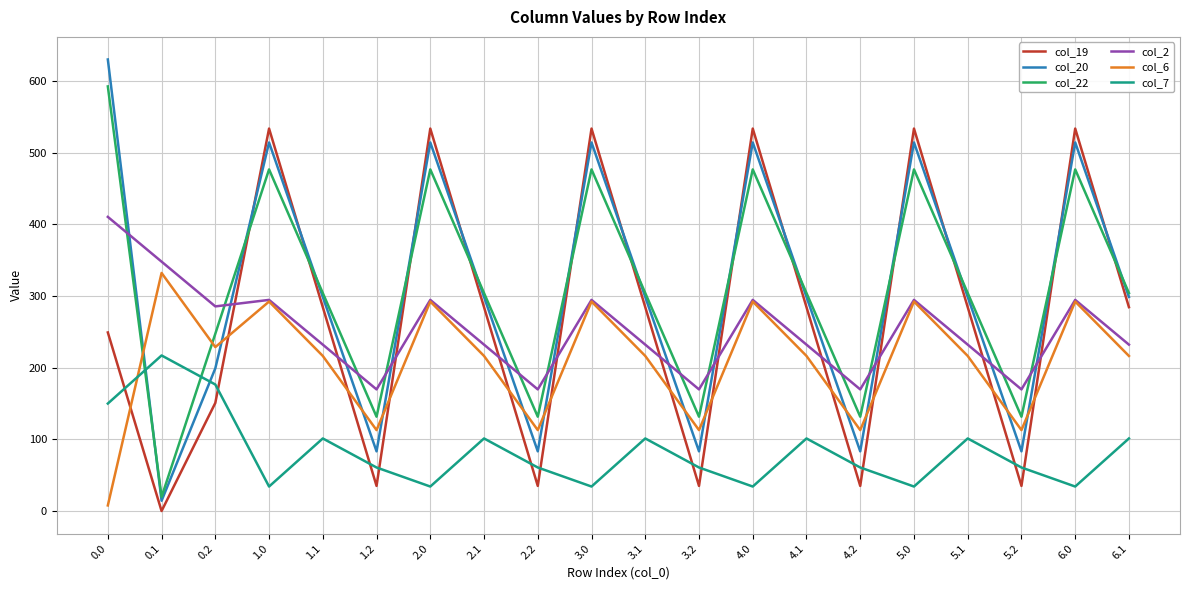

List the series in order of their peak value, highest first.

col_20, col_22, col_19, col_2, col_6, col_7